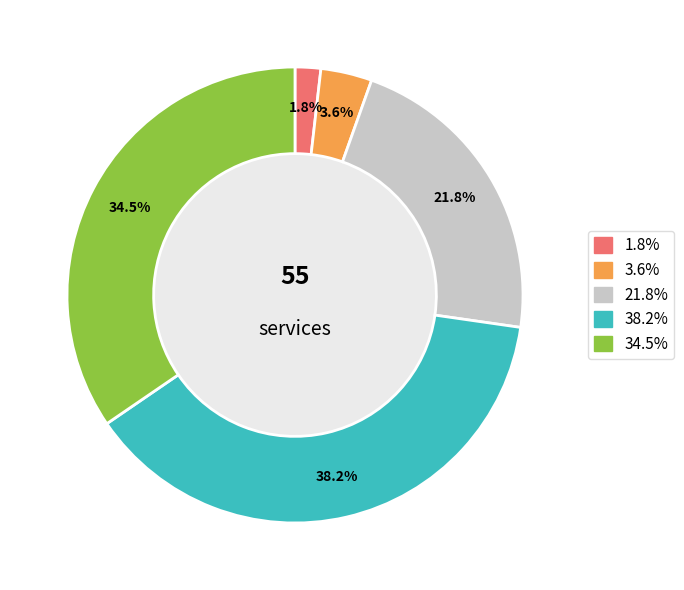

Is there any slice that represents more than half of the pie?

No